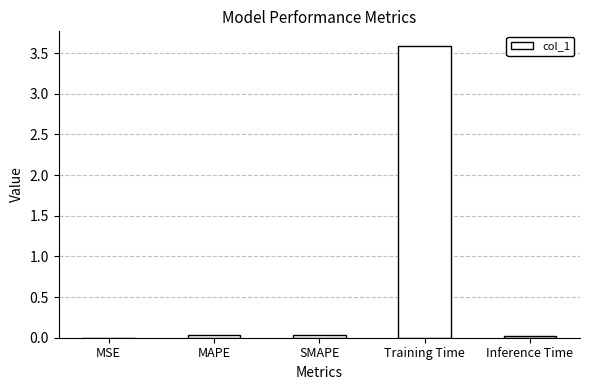

Are the bars horizontal?

No